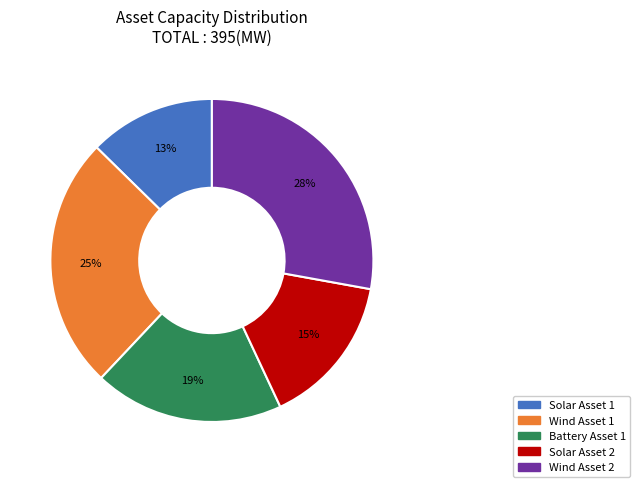

True or false: Wind Asset 1 accounts for 14% of the total.

False